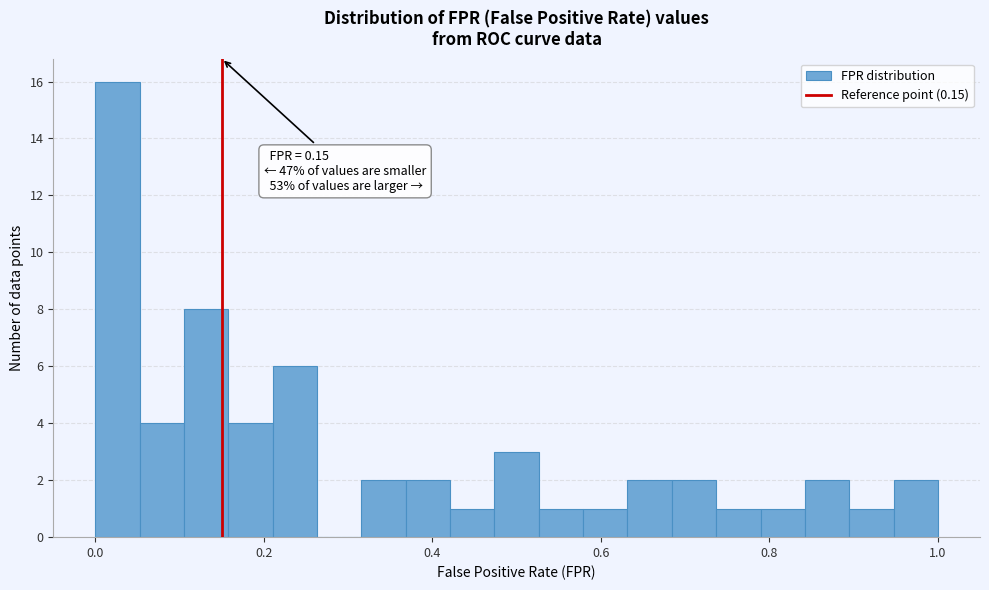

Read against the x-axis, roughly where is the centre of the tallest bar?

0.02